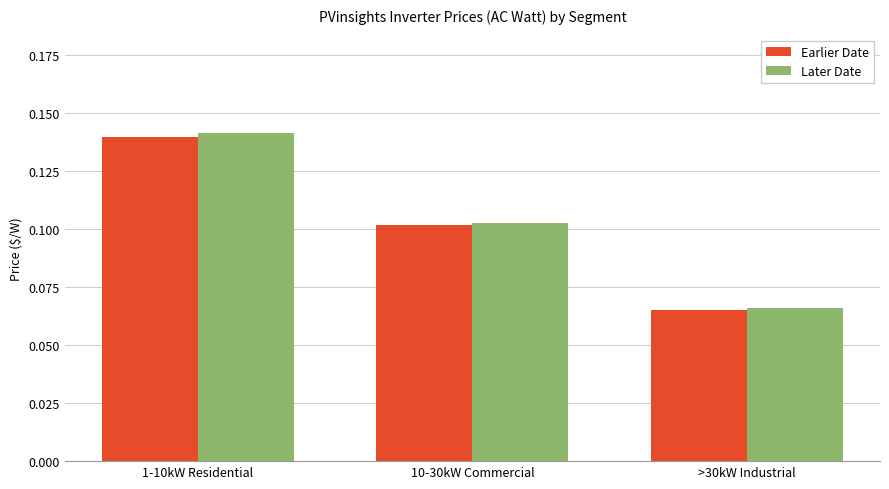

How many categories are shown in the chart?

3